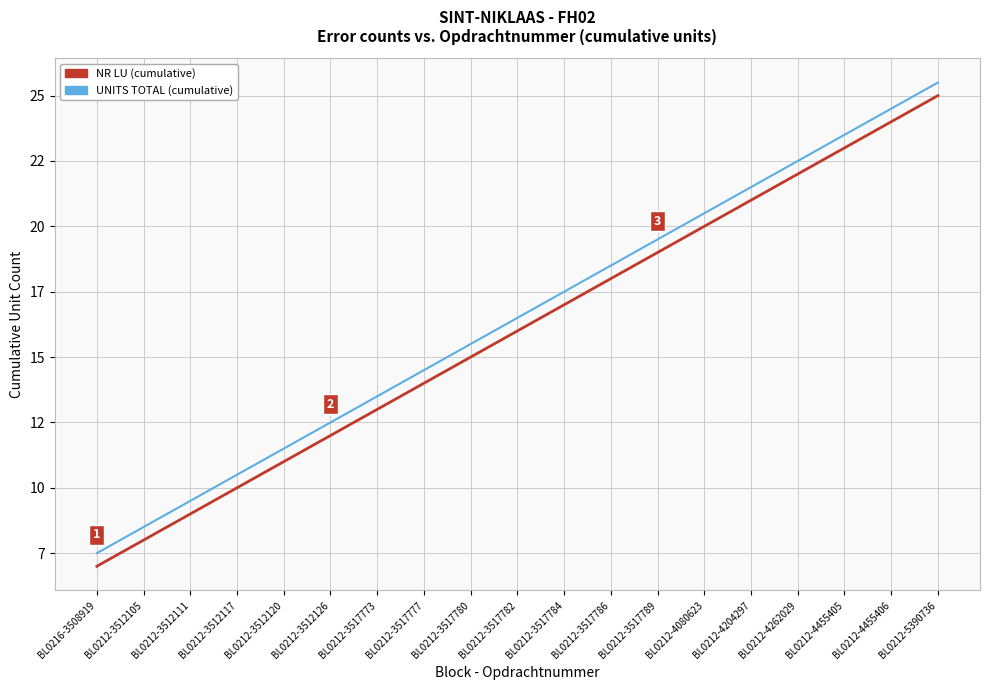

Where does the NR LU (cumulative) series first go above 16?

BL0212-3517784